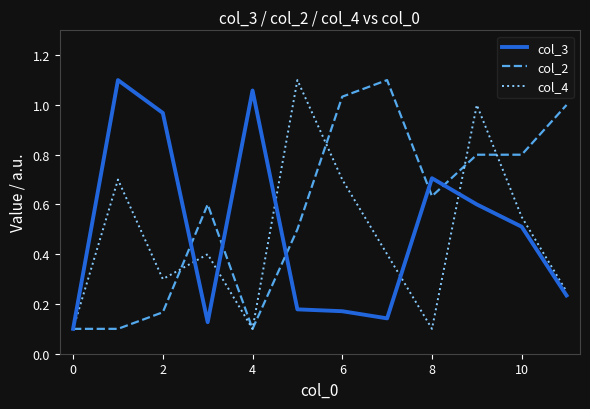

Which series has the largest total across all categories?

col_2